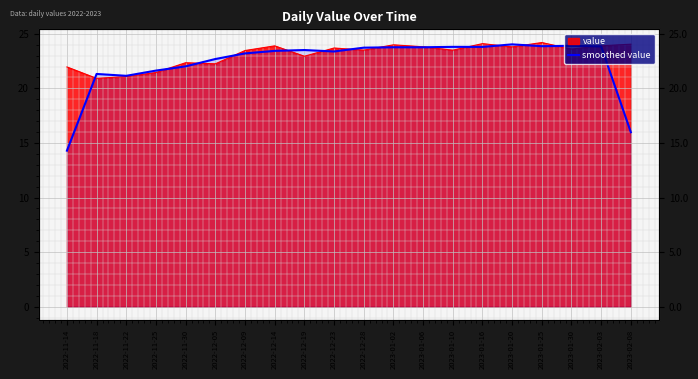

How many interior local valleys (lower than both neighbors) does the data have?

5